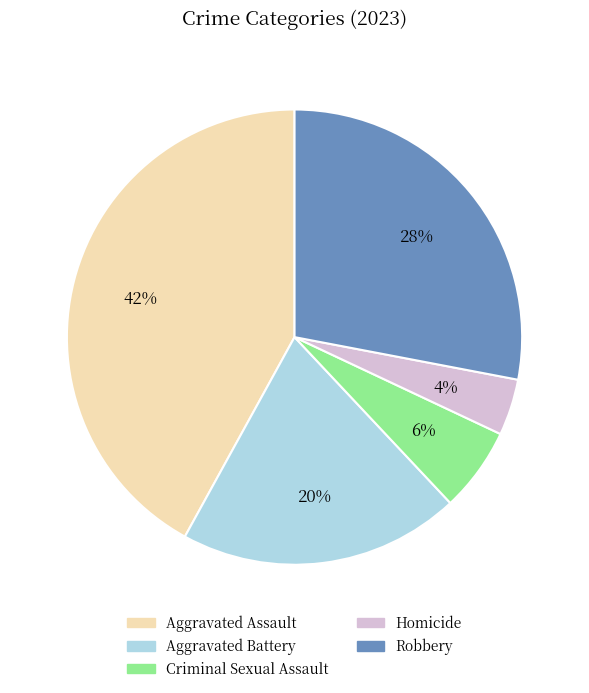

Is it true that Criminal Sexual Assault is 1% of the pie?

False